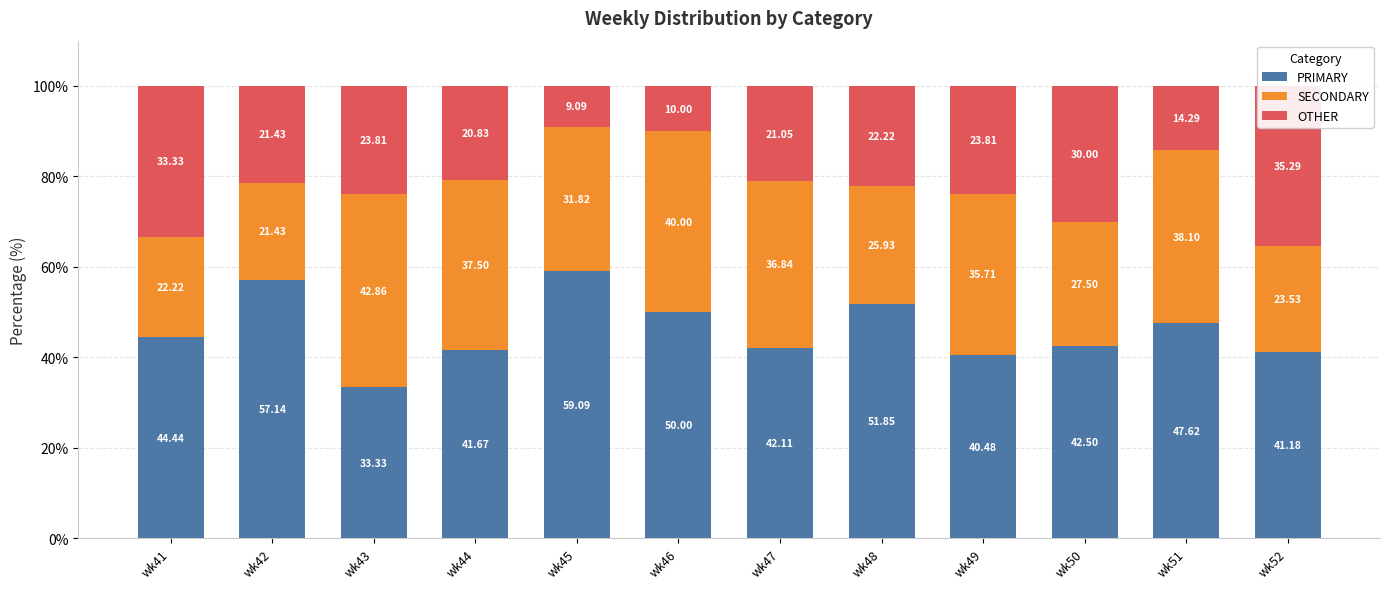

What is the minimum value for OTHER?

9.1